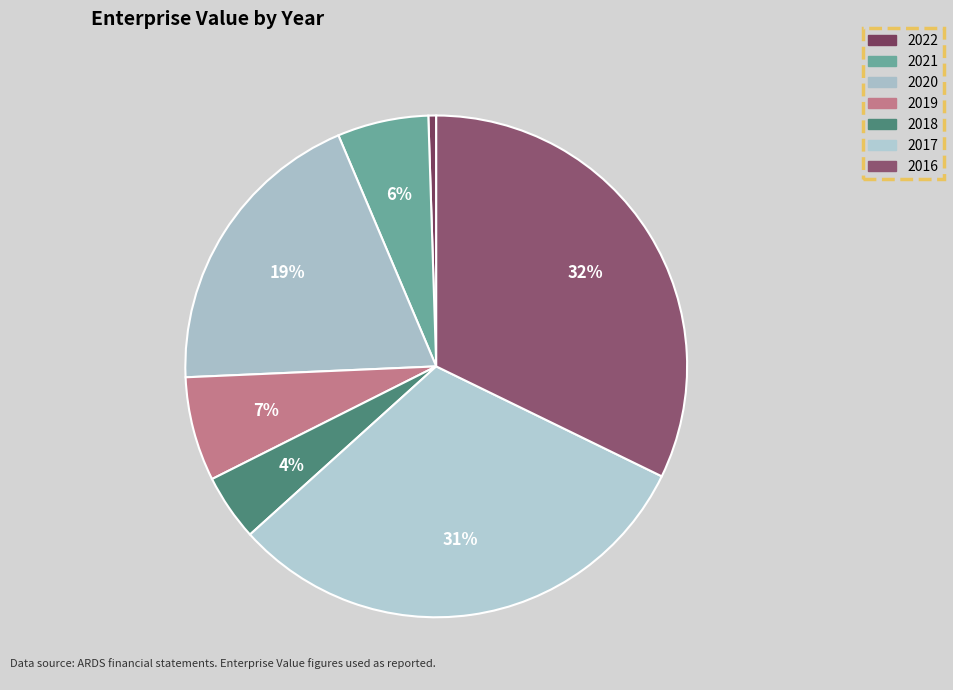

True or false: 2016 accounts for 44% of the total.

False